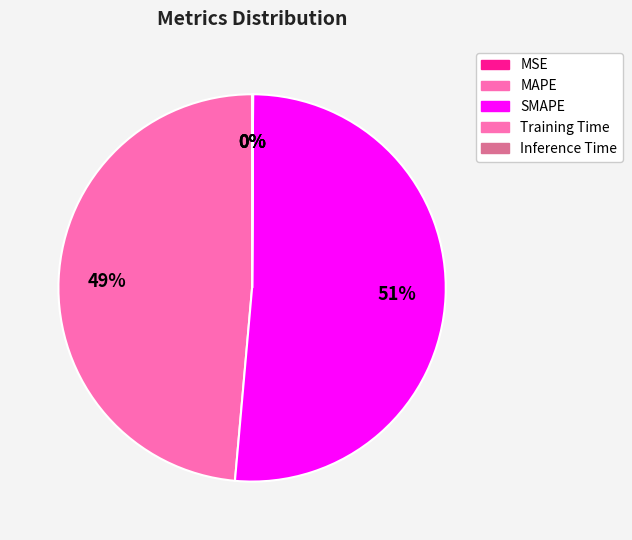

What is the majority slice?

SMAPE